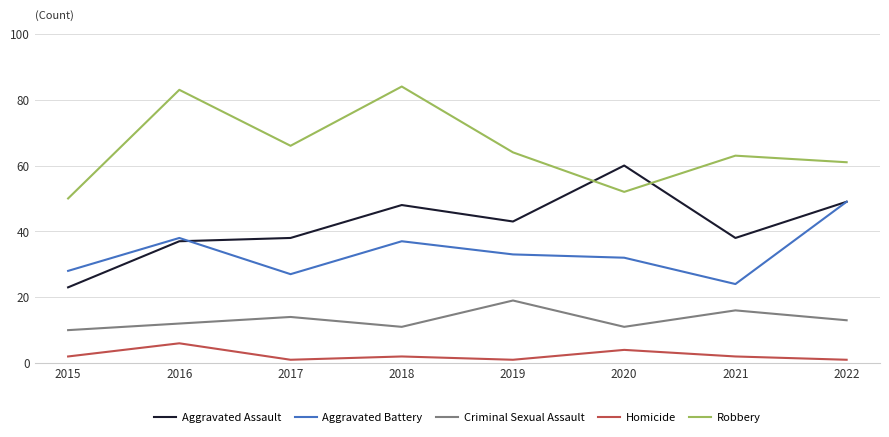

What is the difference between the highest and lowest values at 2019?

63